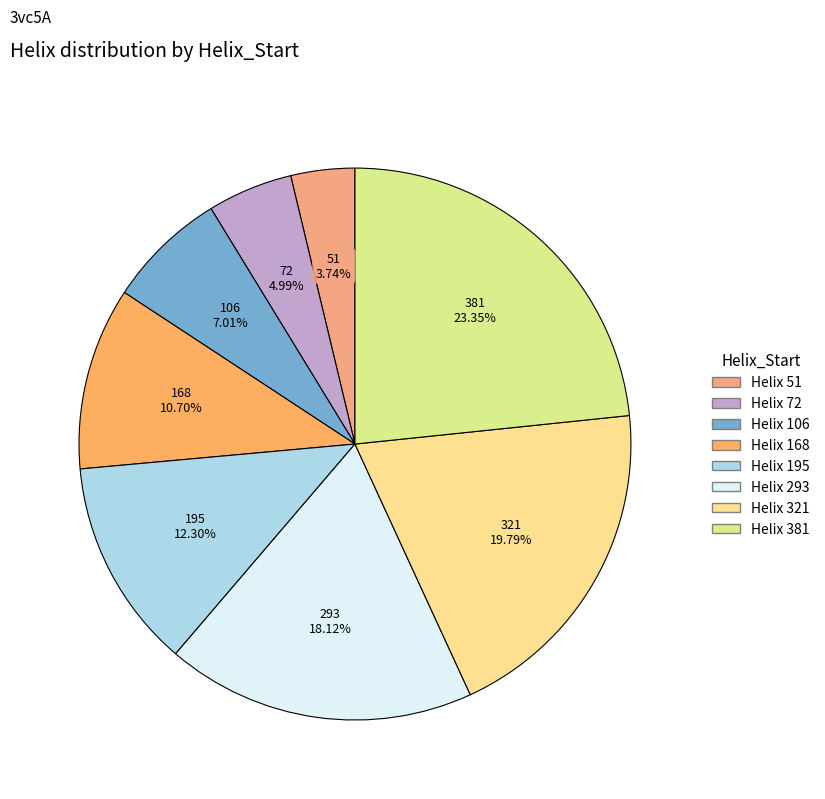

How many slices are in this pie chart?

8